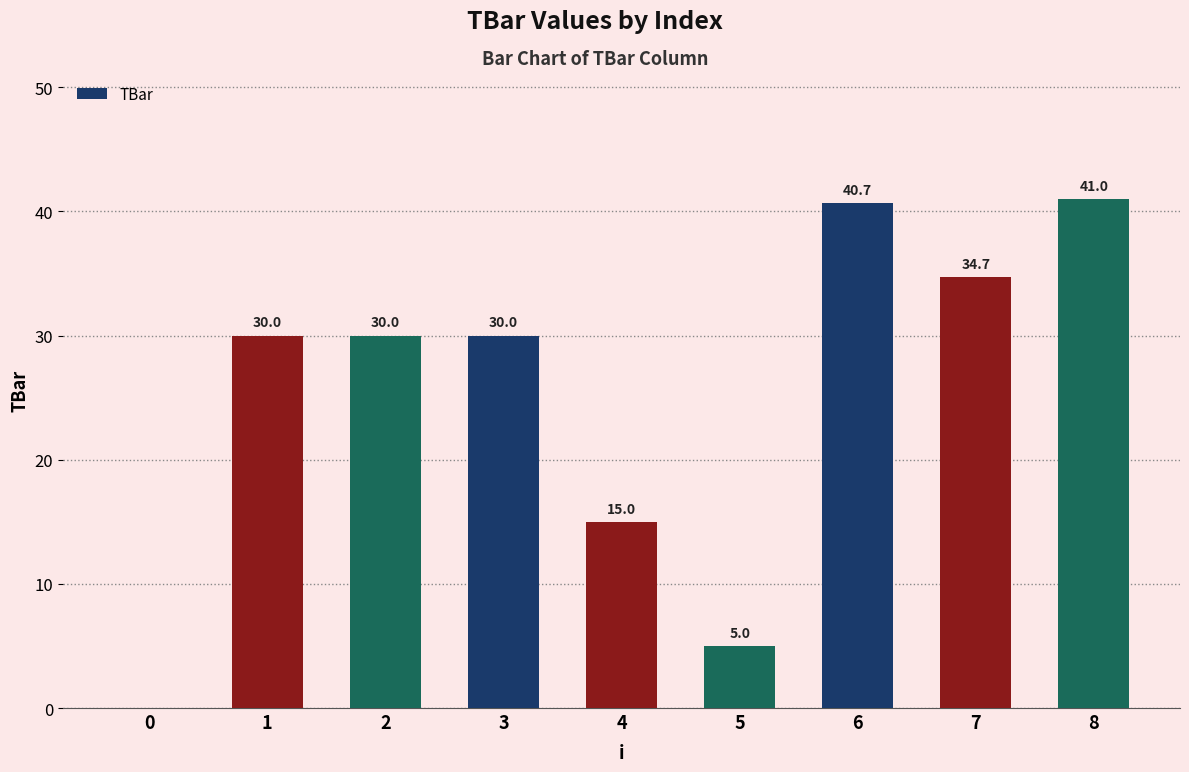

What is the difference between the values at 3 and 0?

30.0